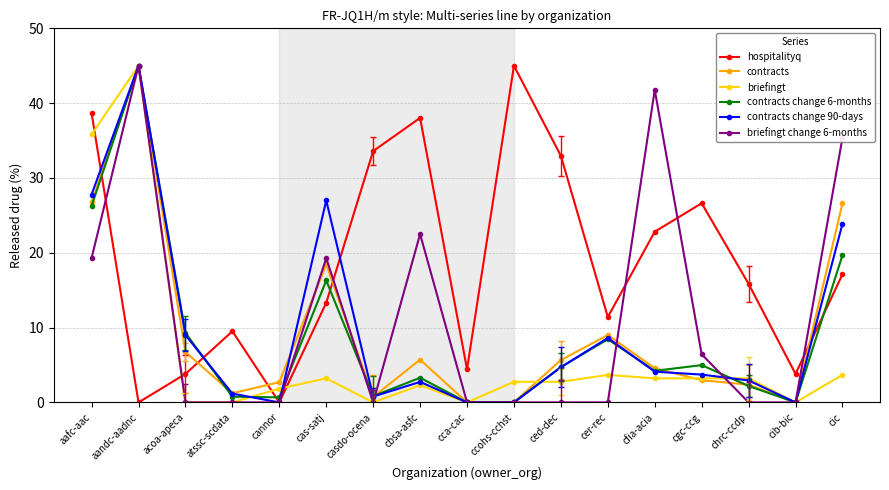

How many series are shown in this chart?

6